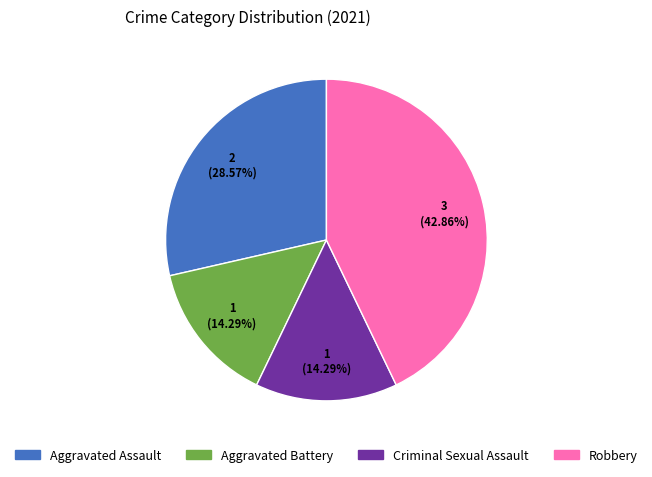

Is the sum of Aggravated Assault and Robbery greater than half?

Yes